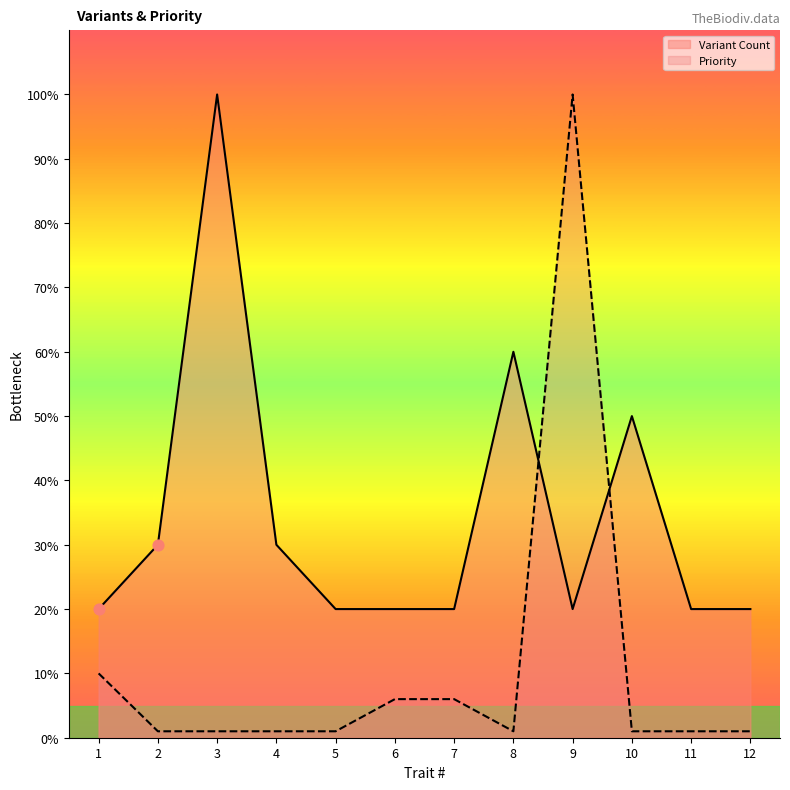

Is the value of Variant Count at 9 greater than the value of Priority at 6?

Yes